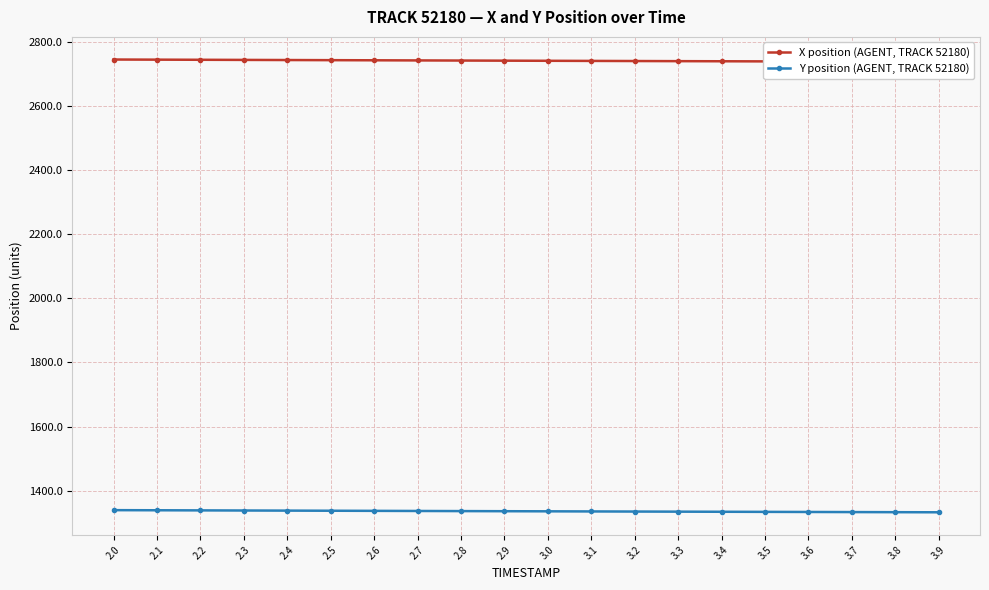

The Y position (AGENT, TRACK 52180) series shows 1339.6 at 2.1. True or false?

True